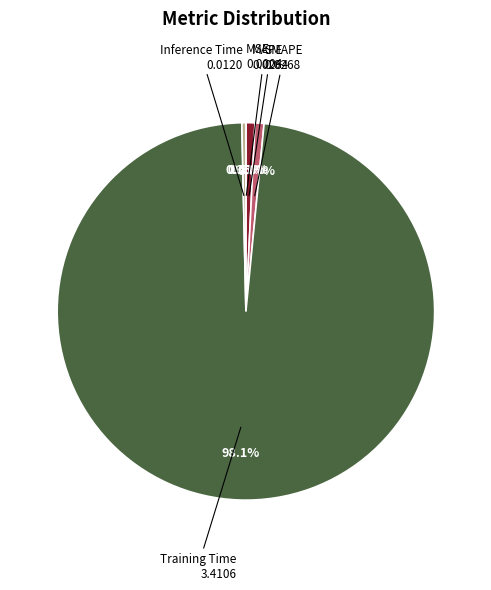

Which has a higher value, Training Time or SMAPE?

Training Time